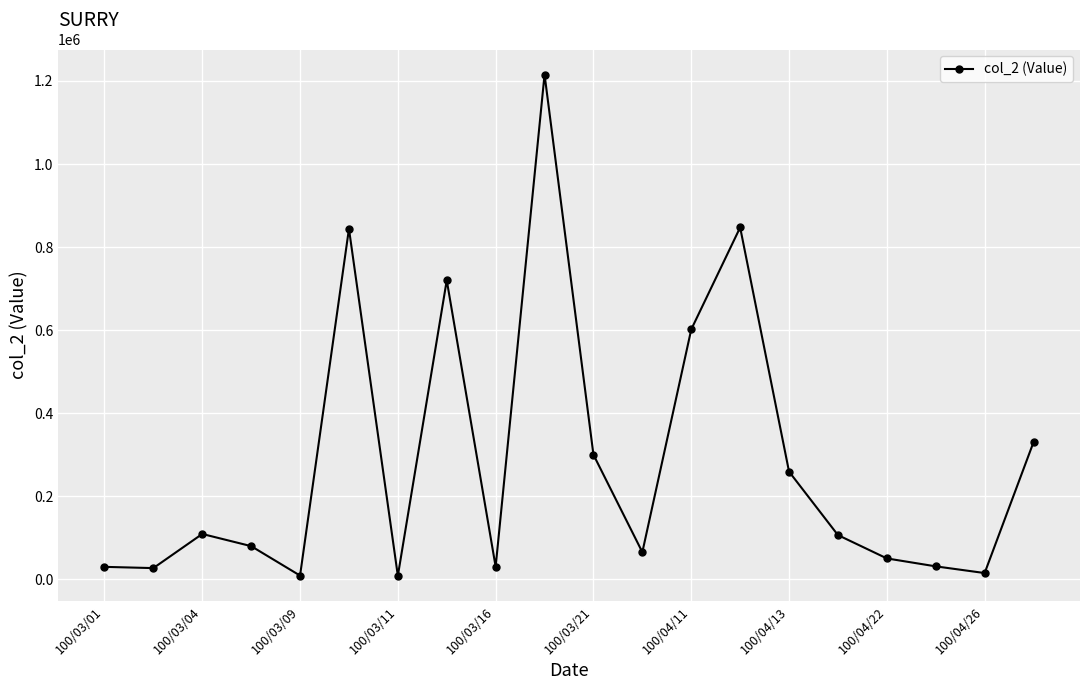

What is the sum of all values?

5685030